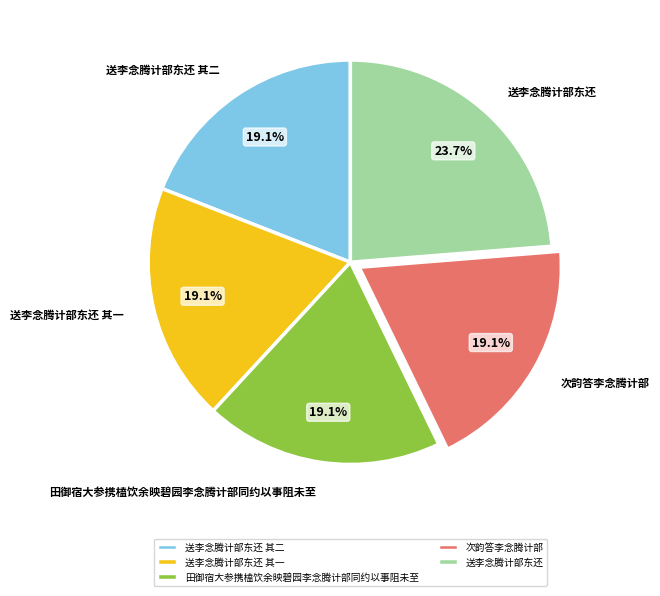

Is the sum of 次韵答李念腾计部 and 田御宿大参携榼饮余映碧园李念腾计部同约以事阻未至 greater than half?

No